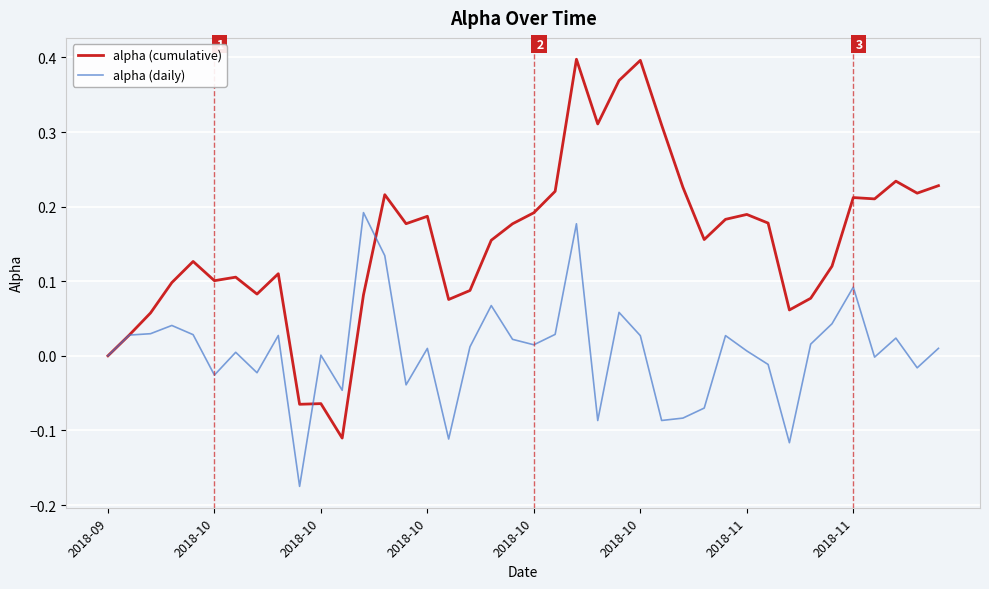

Which series has the widest spread of values?

alpha (cumulative)